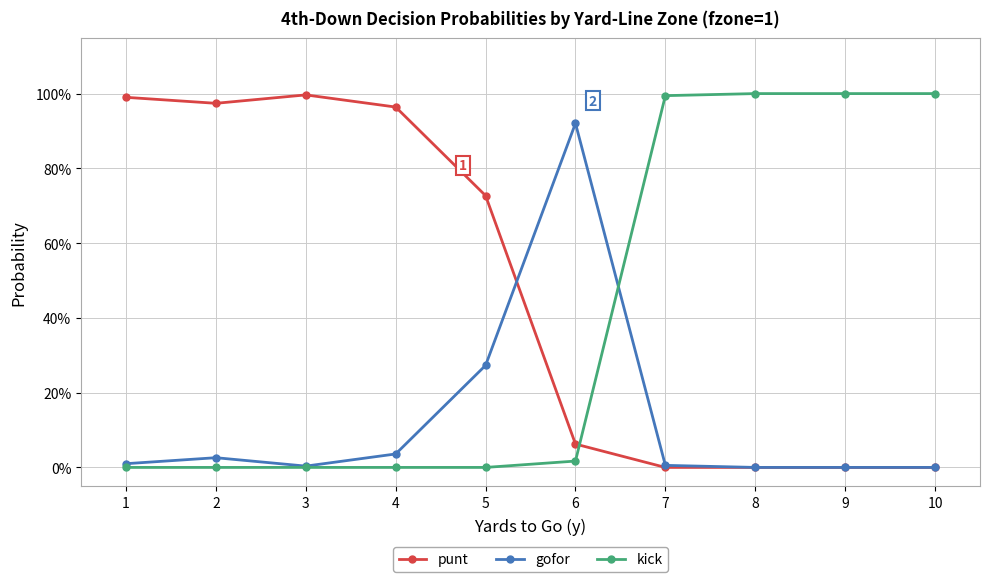

Reading right to left, list all the values displayed in this chart.

punt: 10=0.0	9=0.0	8=0.0	7=0.0	6=0.1	5=0.7	4=1.0	3=1.0	2=1.0	1=1.0
gofor: 10=0.0	9=0.0	8=0.0	7=0.0	6=0.9	5=0.3	4=0.0	3=0.0	2=0.0	1=0.0
kick: 10=1.0	9=1.0	8=1.0	7=1.0	6=0.0	5=0.0	4=0.0	3=0.0	2=0.0	1=0.0